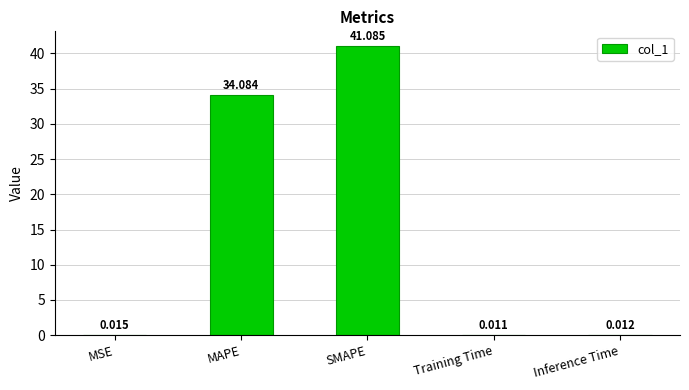

What is the sum of all values?

75.2